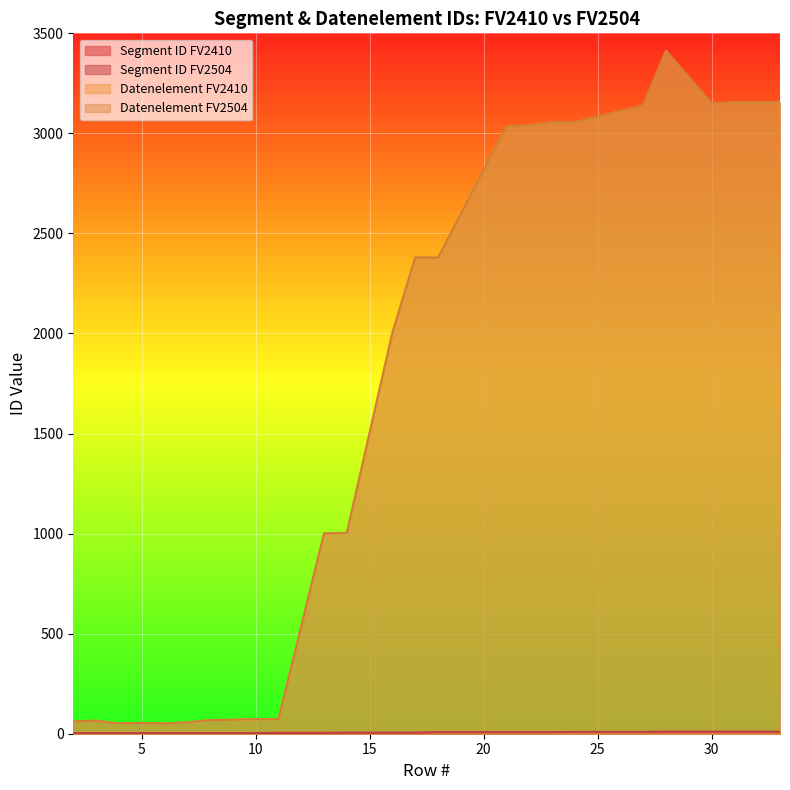

Count the number of categories in the chart.

25